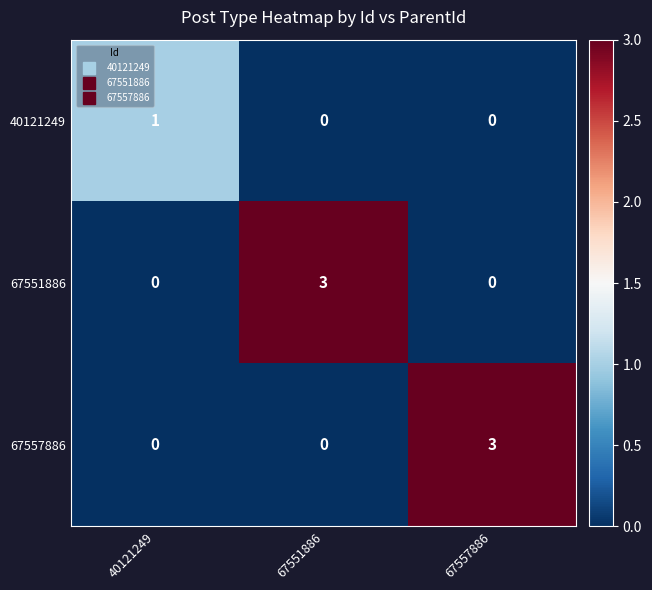

Reading left to right, list all the values displayed in this chart.

40121249: 40121249=1	67551886=0	67557886=0
67551886: 40121249=0	67551886=3	67557886=0
67557886: 40121249=0	67551886=0	67557886=3